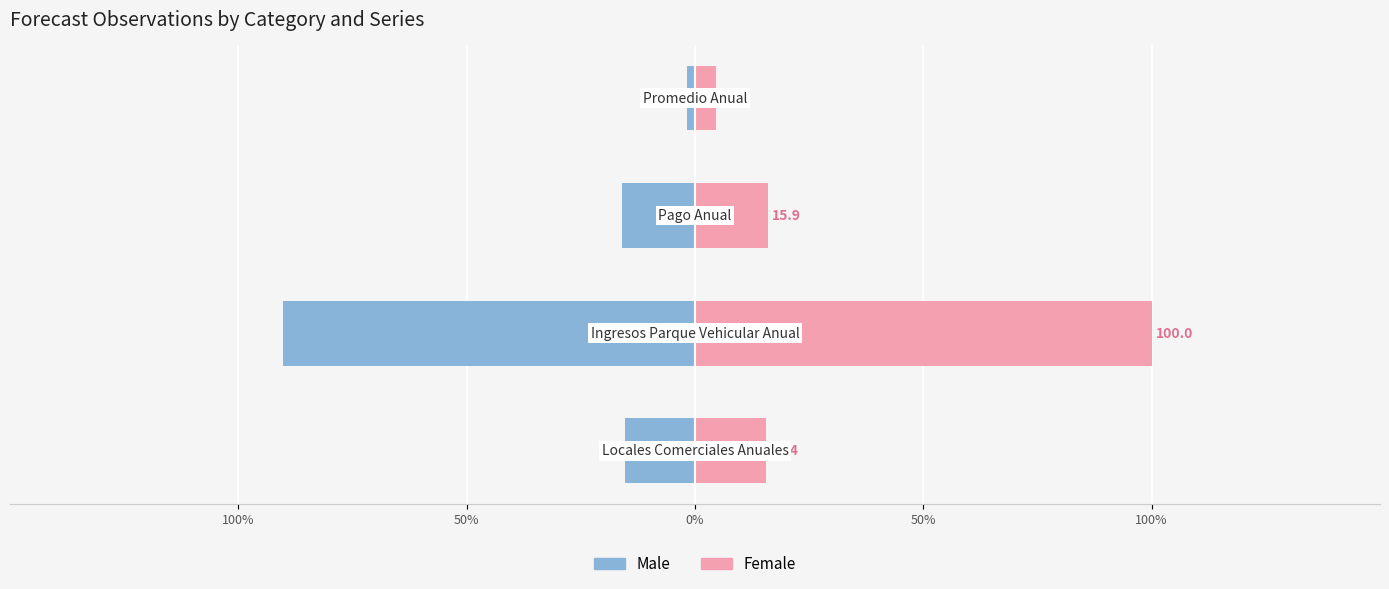

Rank the series at 50% from lowest to highest value.

Male, Female